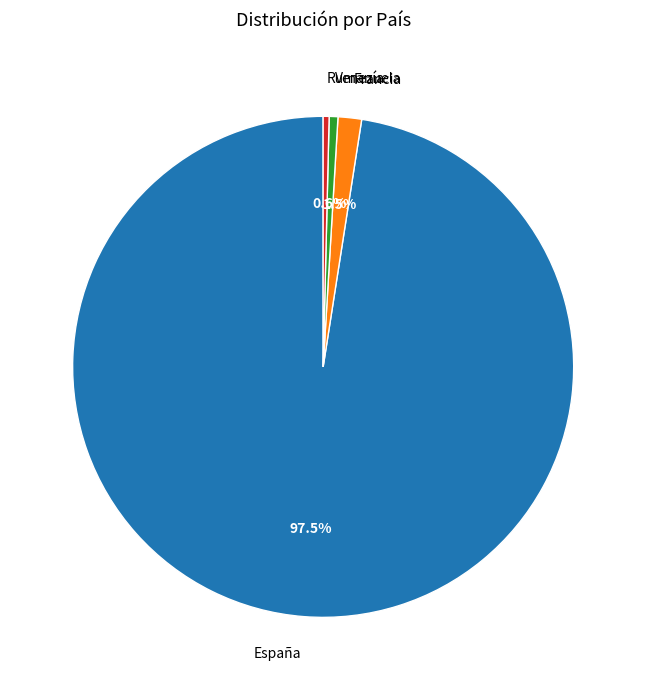

What percentage is NOT represented by Francia?

98.5%